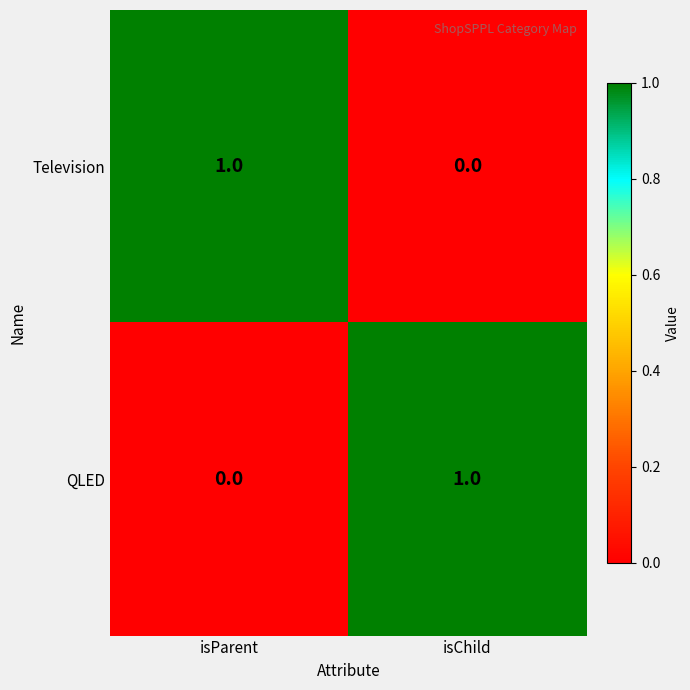

What is the total value across all series at isChild?

1